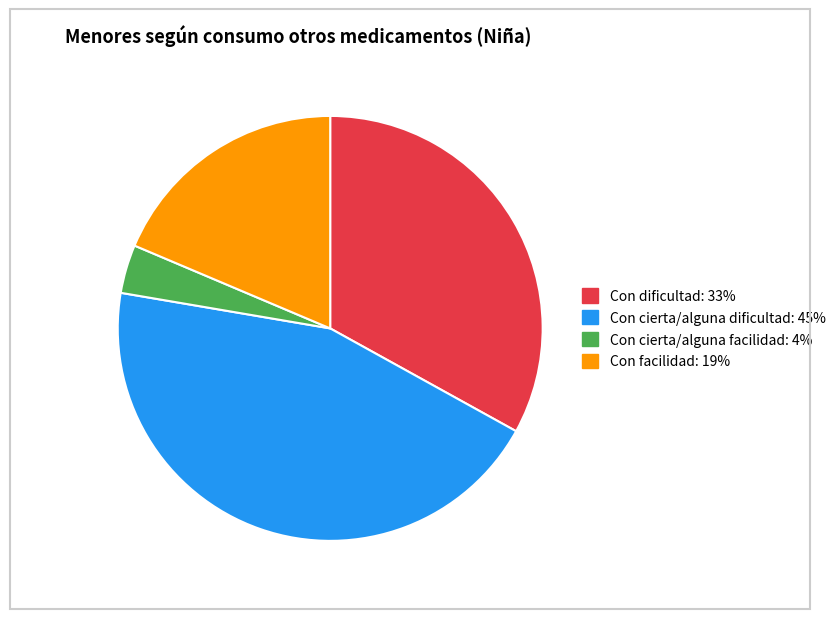

Is Con facilidad the majority of the pie?

No